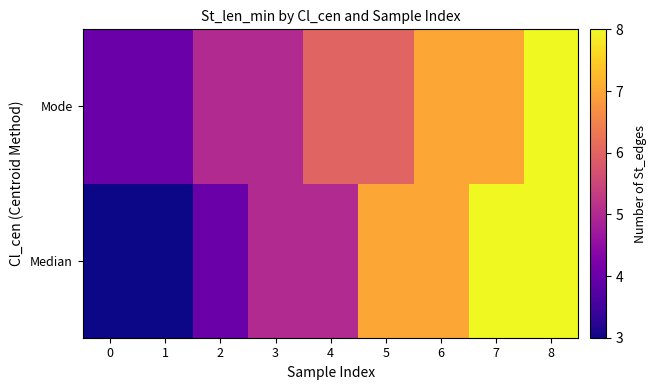

List the series in order of their peak value, lowest first.

Median, Mode